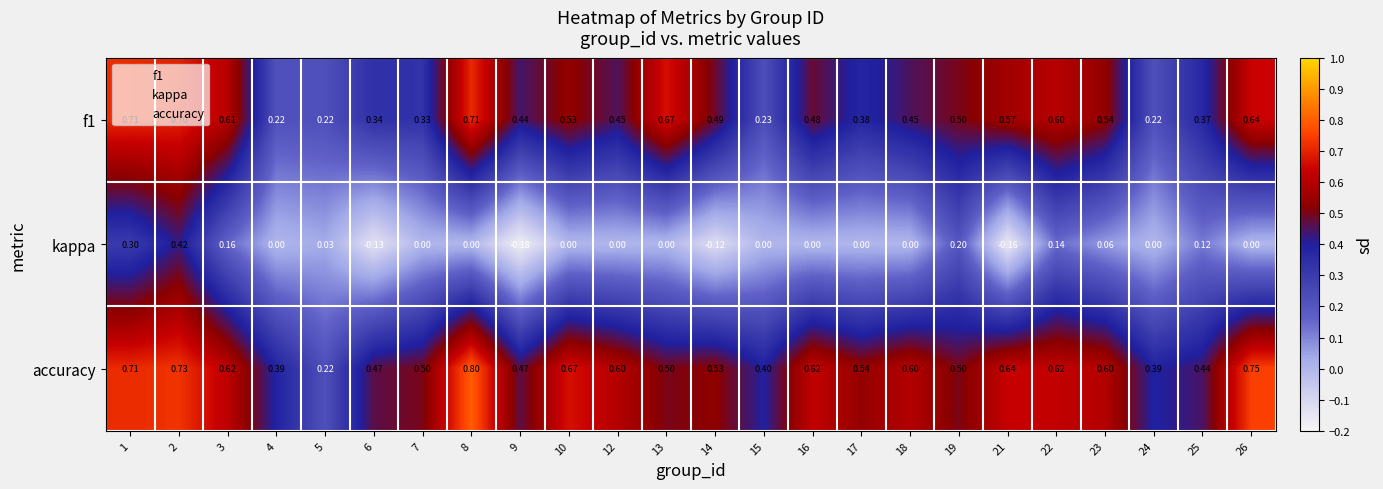

At how many categories does at least one series exceed 0?

24